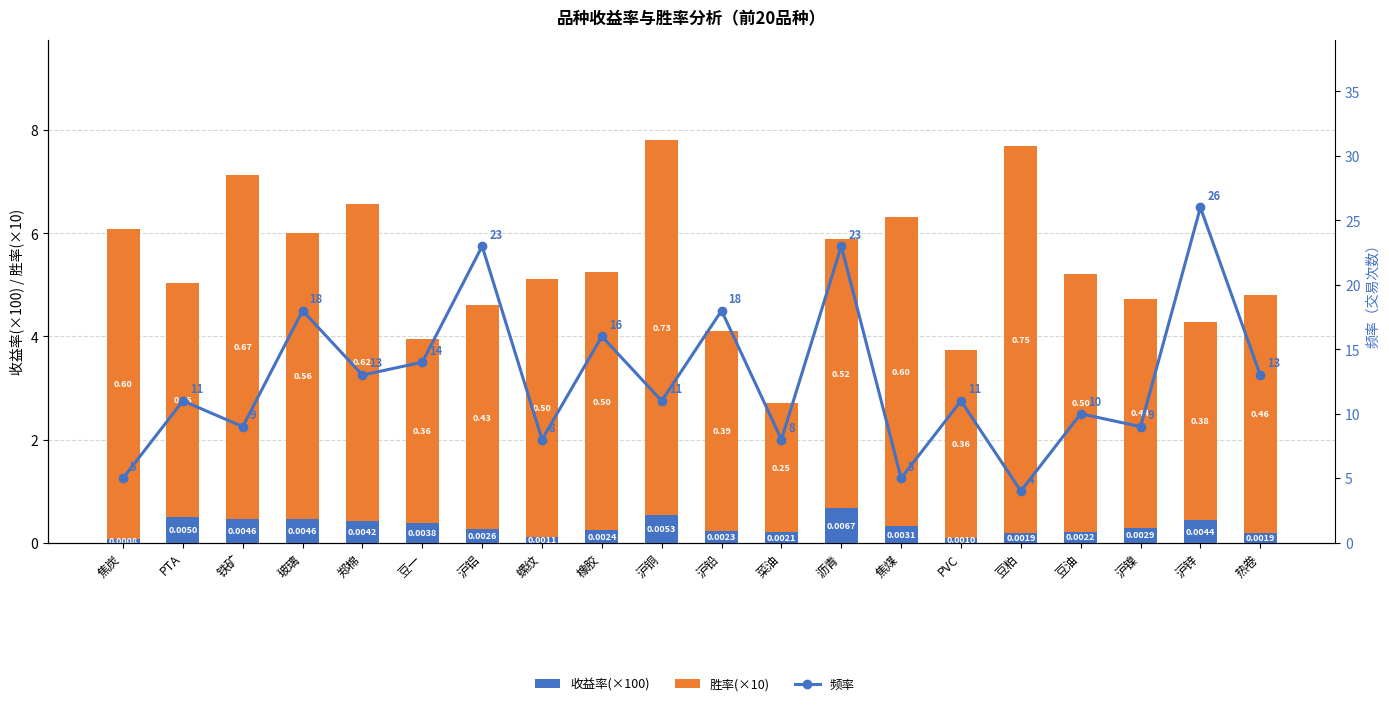

Is it true that 收益率(×100) equals 0.8 at 沪铜?

False